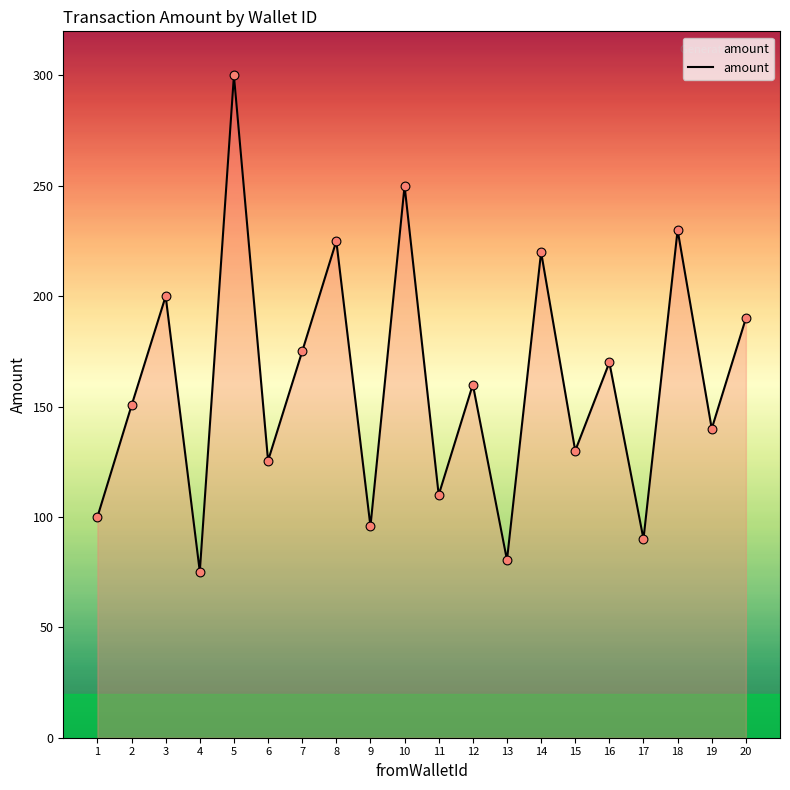

Between 3 and 20, which is larger?

3